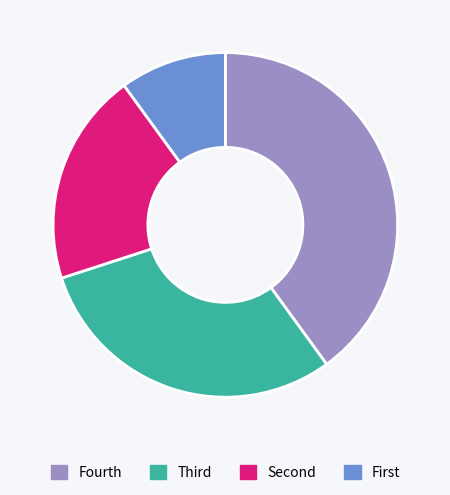

Is there a majority slice in this chart?

No